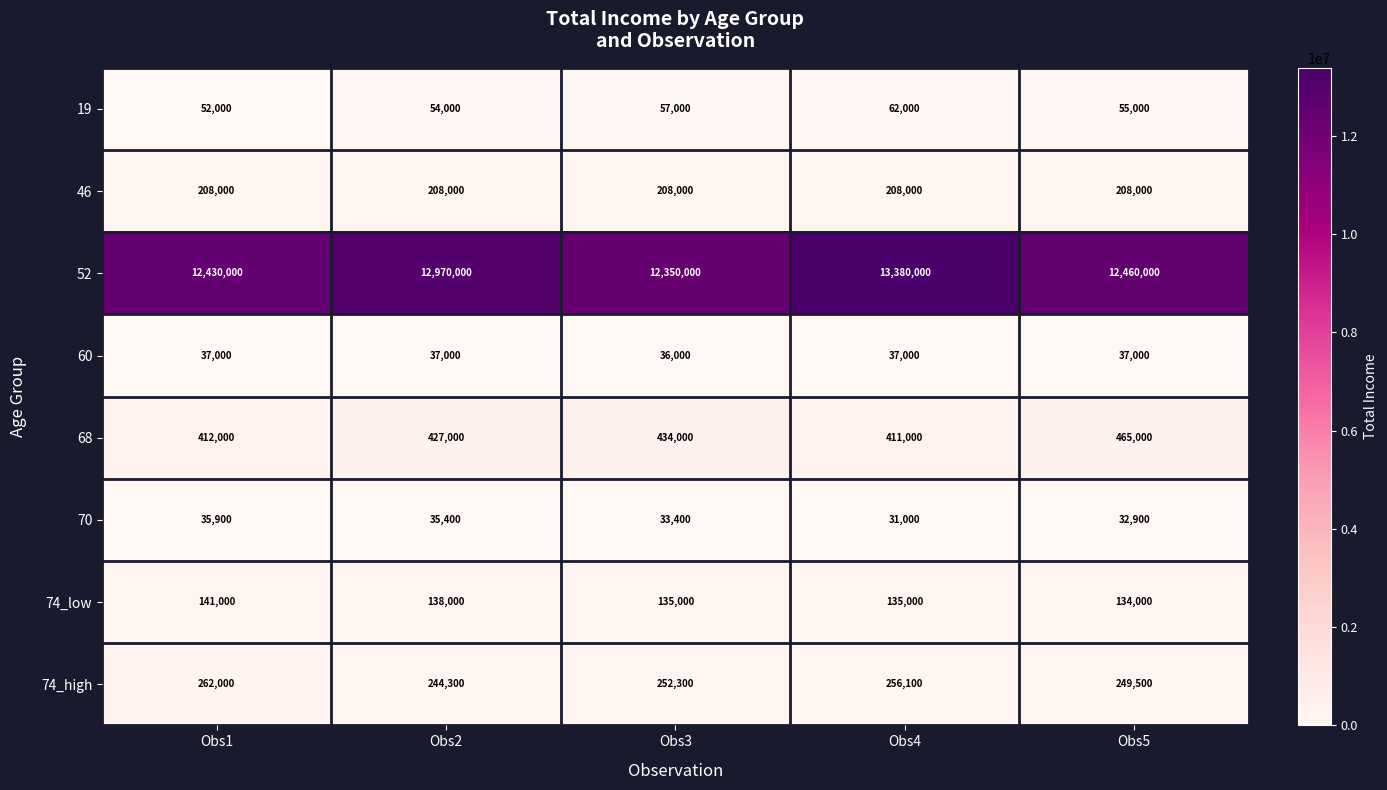

Is it true that 46 equals 208000 at Obs2?

True